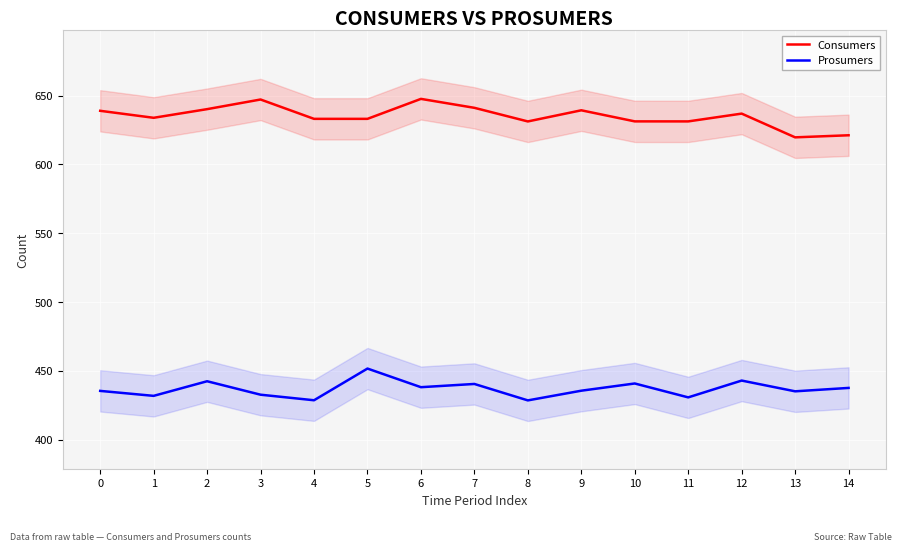

Does the chart display data point markers on the line(s)?

No